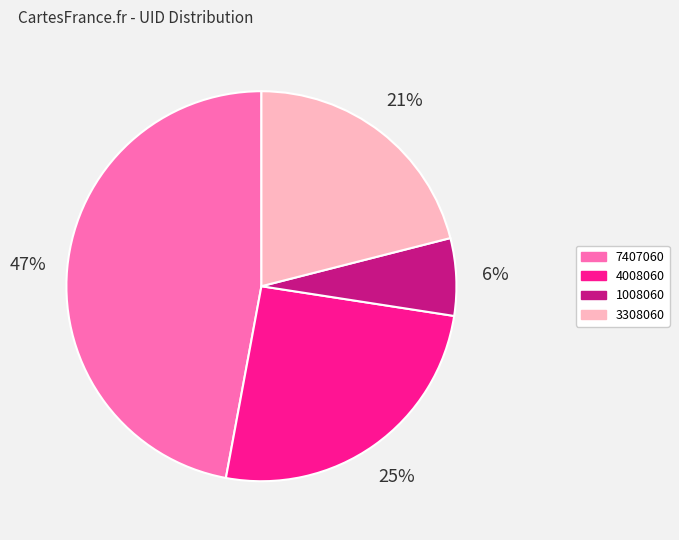

Is there any slice that represents more than half of the pie?

No